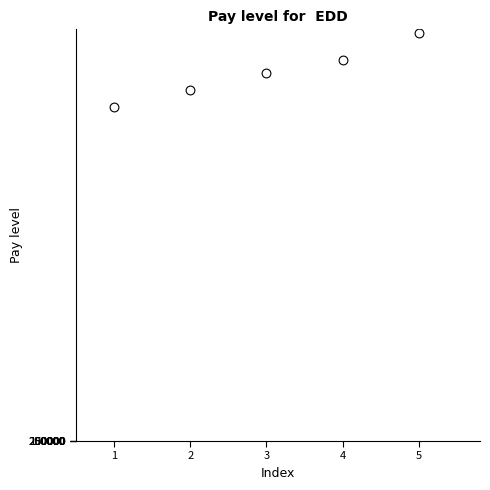

What is the average Y value?

163777813